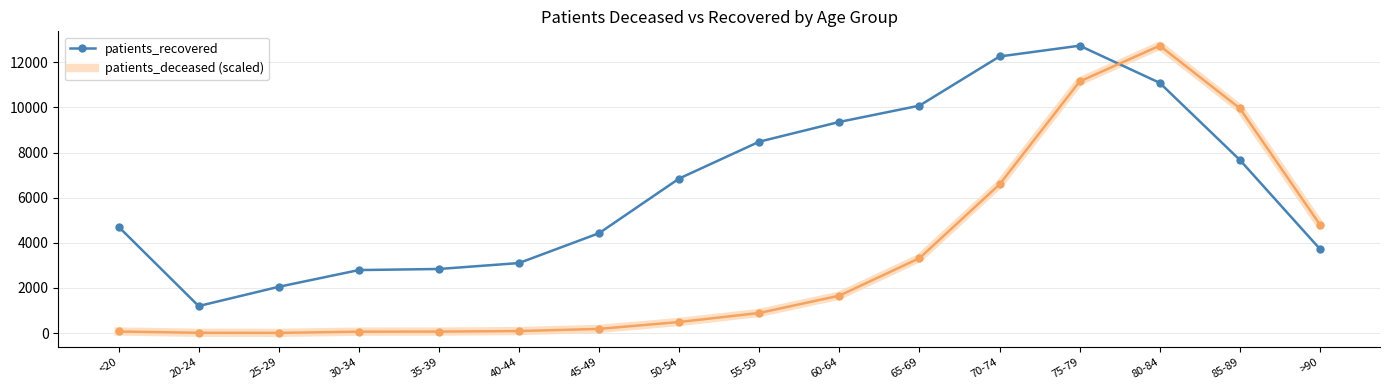

What are all the series names shown in the legend?

patients_recovered, patients_deceased (scaled)